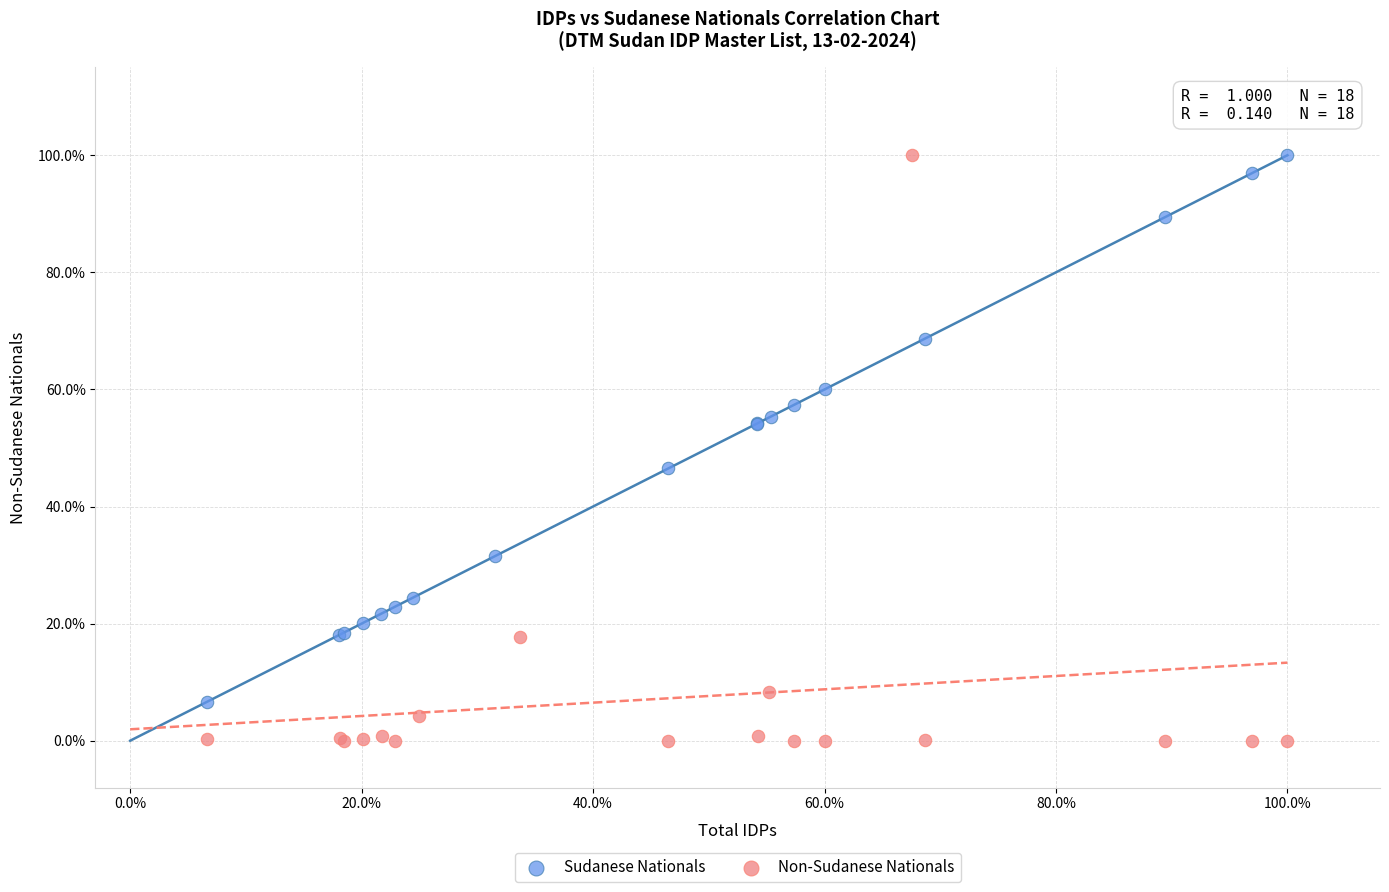

What are all the series names shown in the legend?

Sudanese Nationals, Non-Sudanese Nationals